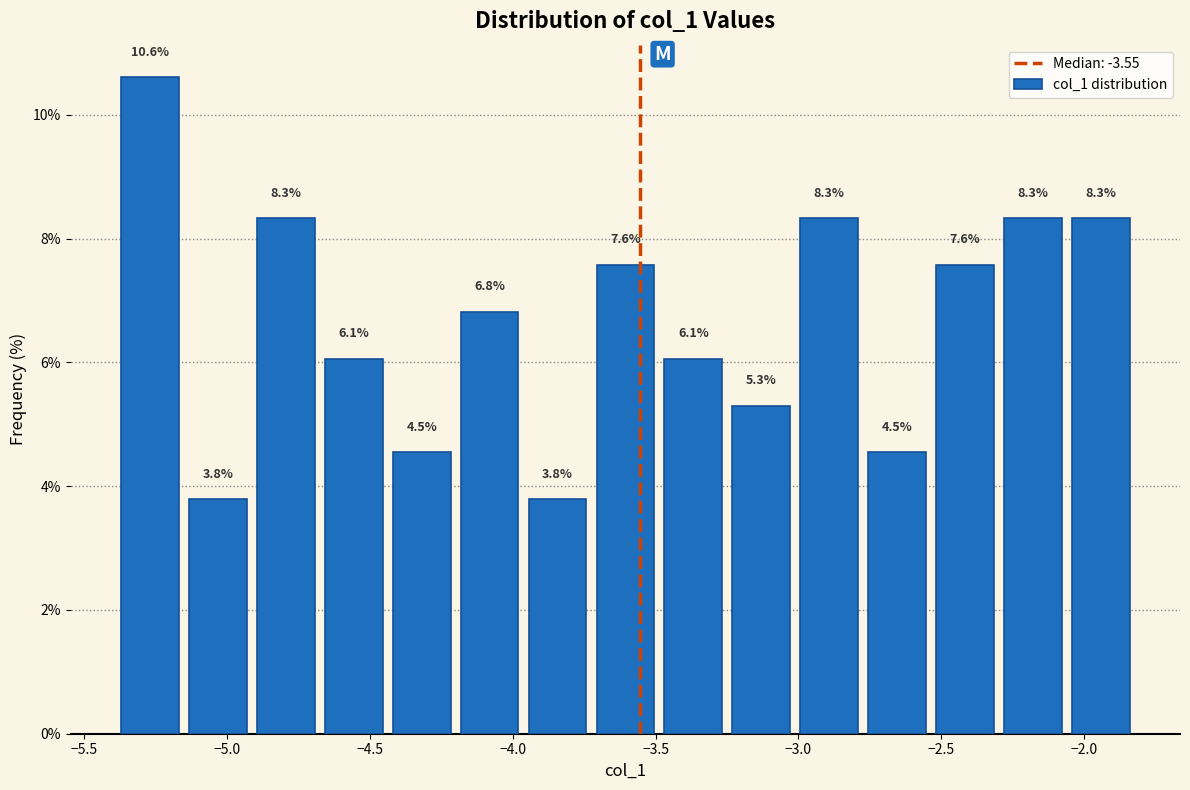

How tall is the bar that spans -3.00 to -2.75 on the x-axis? The bar edges are not printed on the chart, so give them approximately, as read against the axis.

8.3